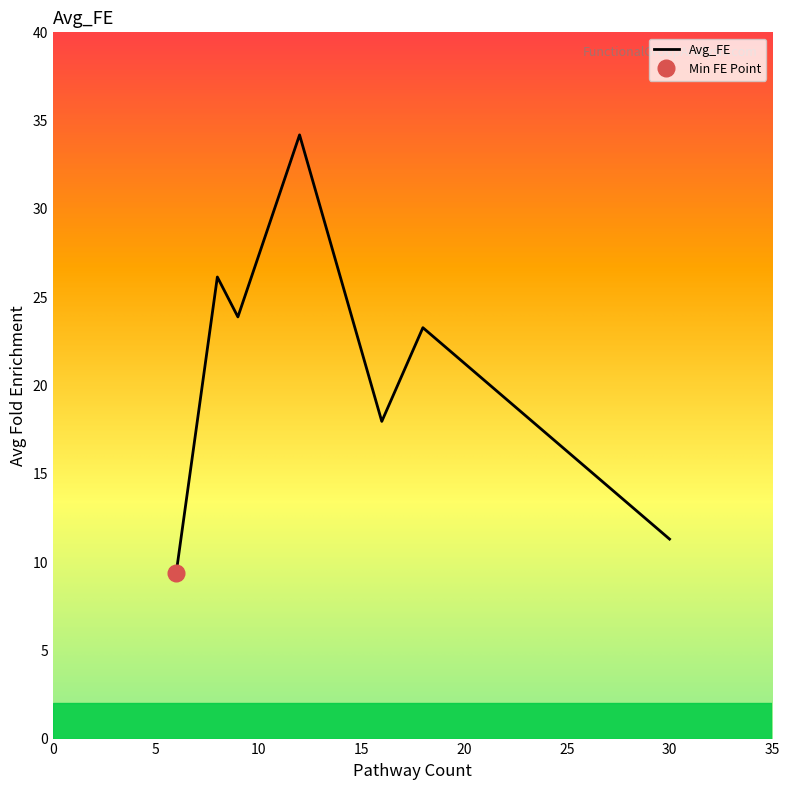

What is the difference between the values at 30 and 18?

12.0